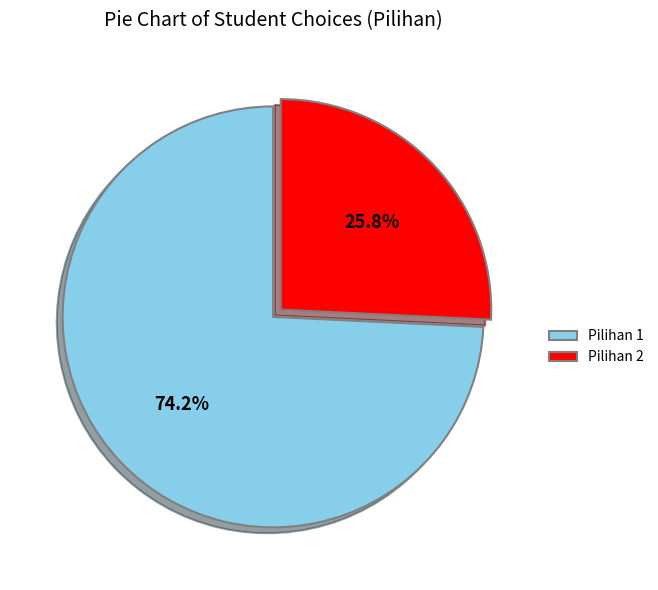

The Pilihan 1 slice represents 74% of the pie. True or false?

True